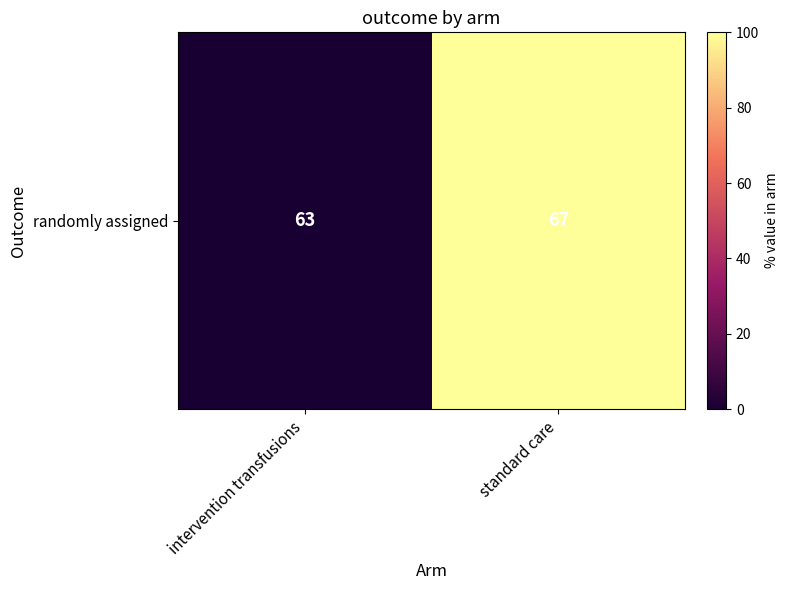

The chart shows a value of 41 at intervention transfusions. True or false?

False